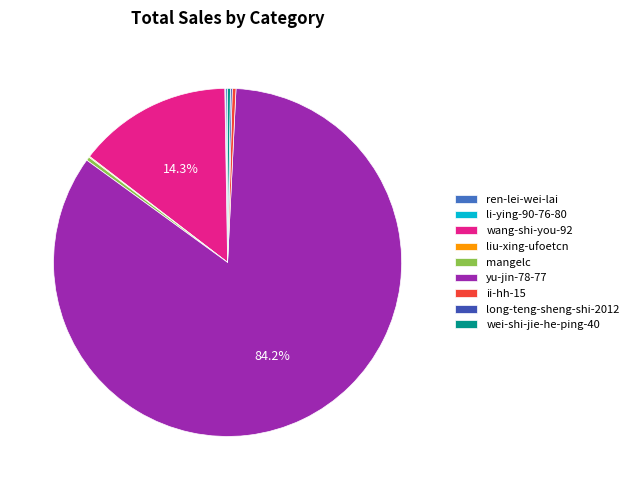

How many segments does this pie chart have?

9